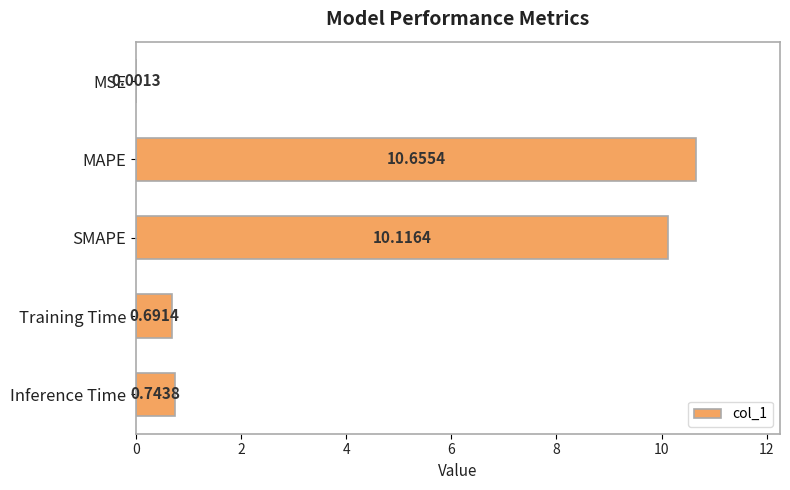

What is the change in value from MAPE to SMAPE?

-0.5